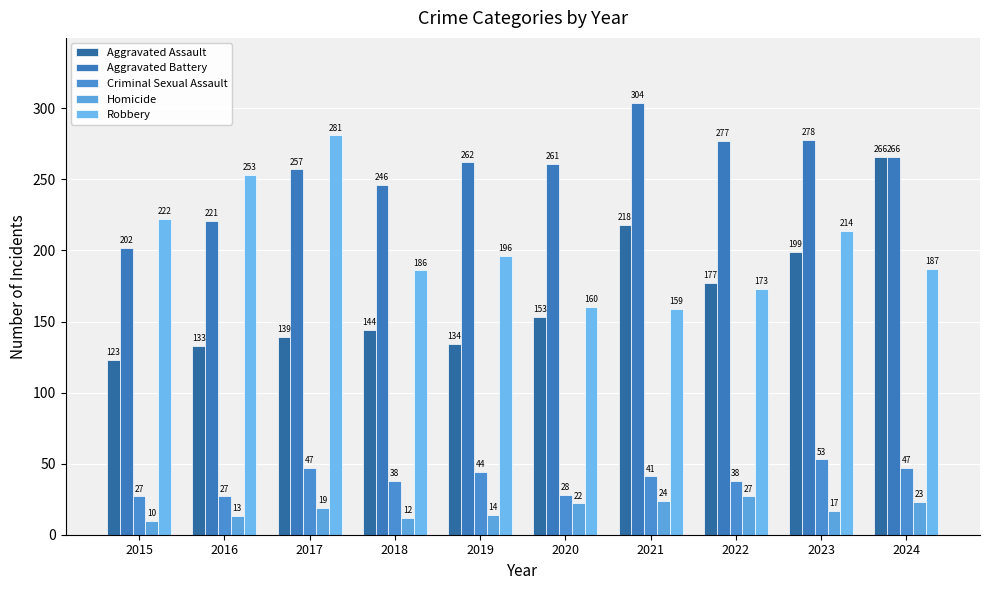

What is the sum of all Aggravated Assault values?

1686